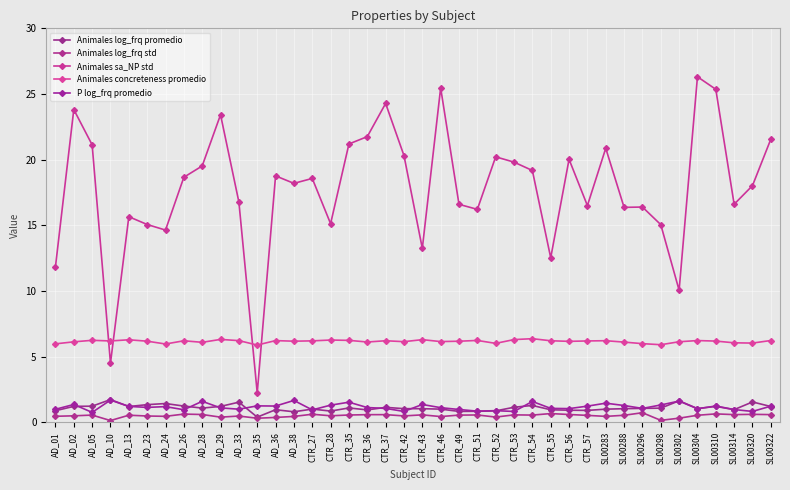

True or false: P log_frq promedio and Animales log_frq std cross at least once.

False